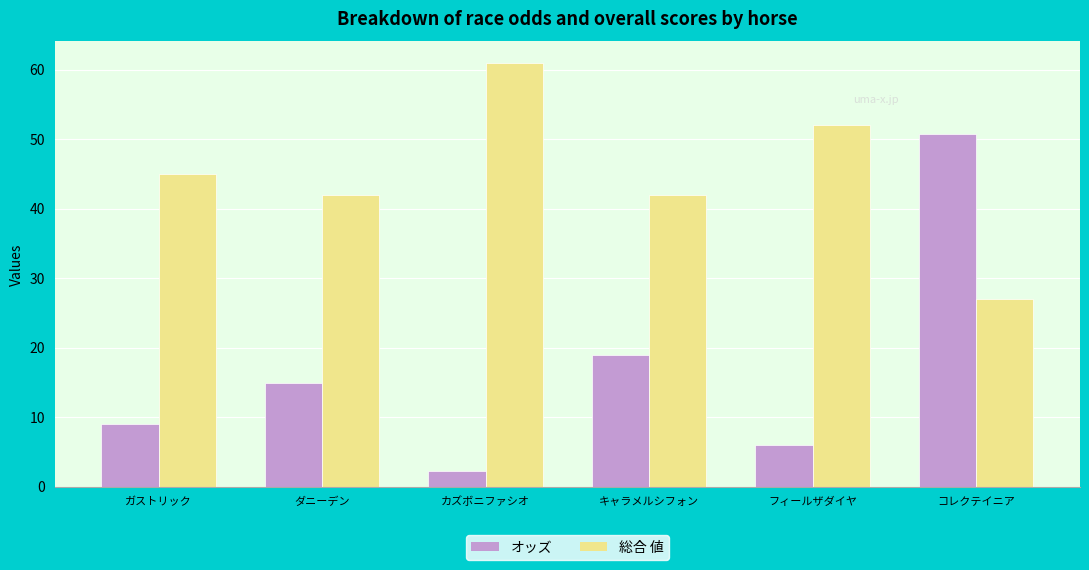

At which category does the chart reach its peak across all series?

カズボニファシオ